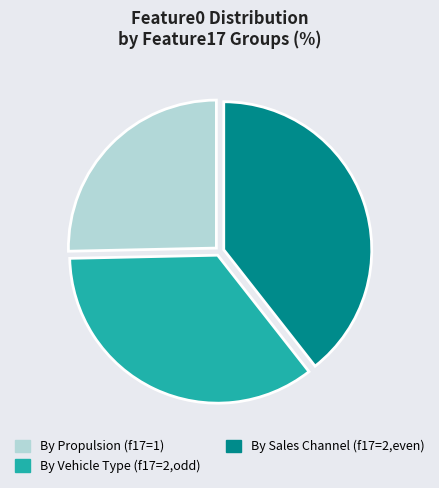

Approximately how many times larger is the value at By Sales Channel (f17=2,even) compared to By Vehicle Type (f17=2,odd)?

1.1